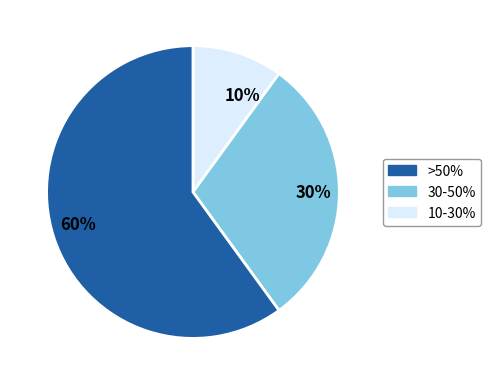

Do 30% and 60% together represent more than half of the pie?

Yes